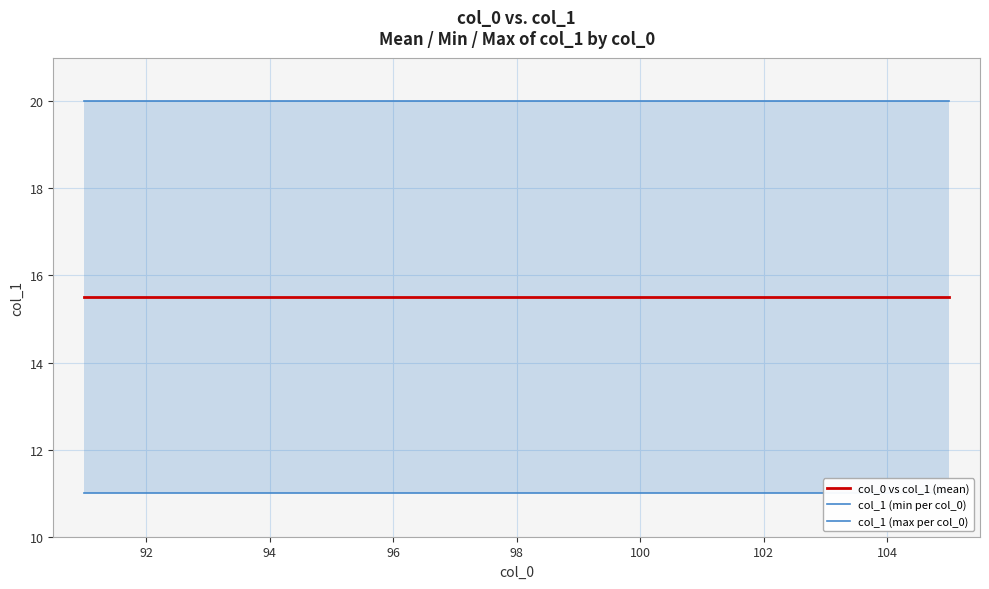

Rank the series at 92 from lowest to highest value.

col_1 (min per col_0), col_0 vs col_1 (mean), col_1 (max per col_0)